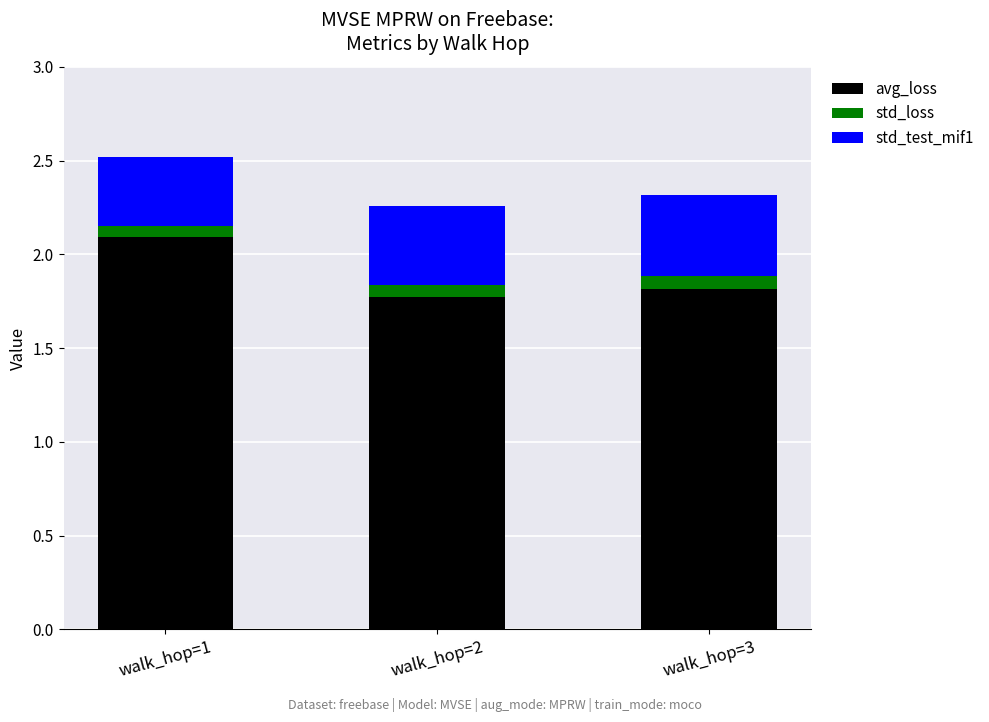

What is the total value across all series at walk_hop=3?

2.3